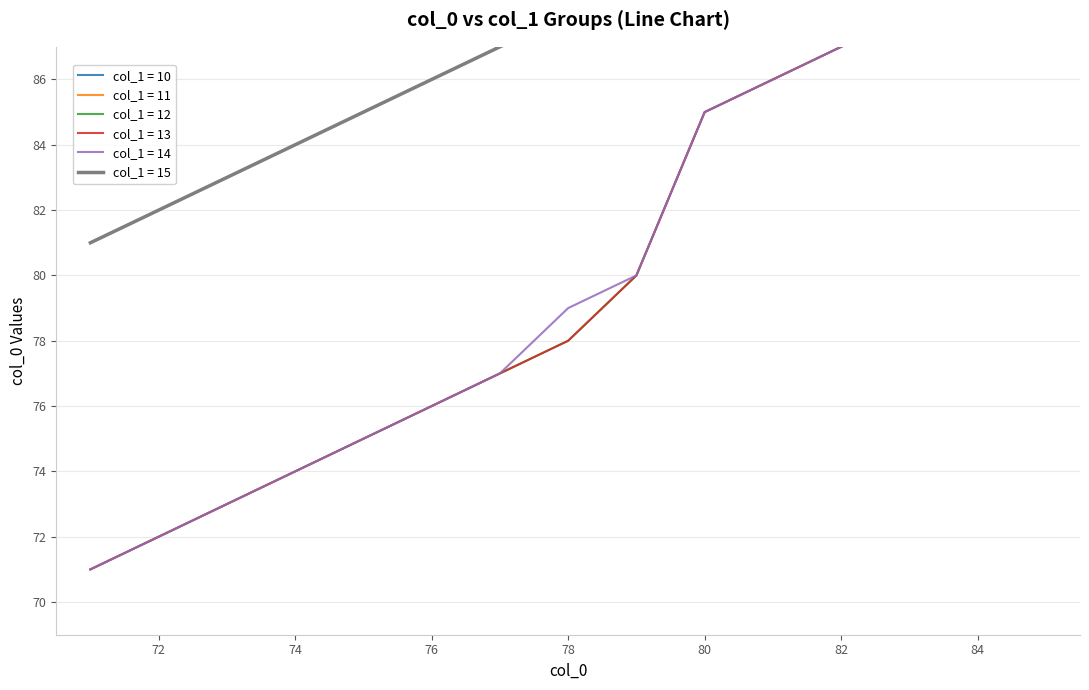

What is the maximum value for col_1 = 11?

95